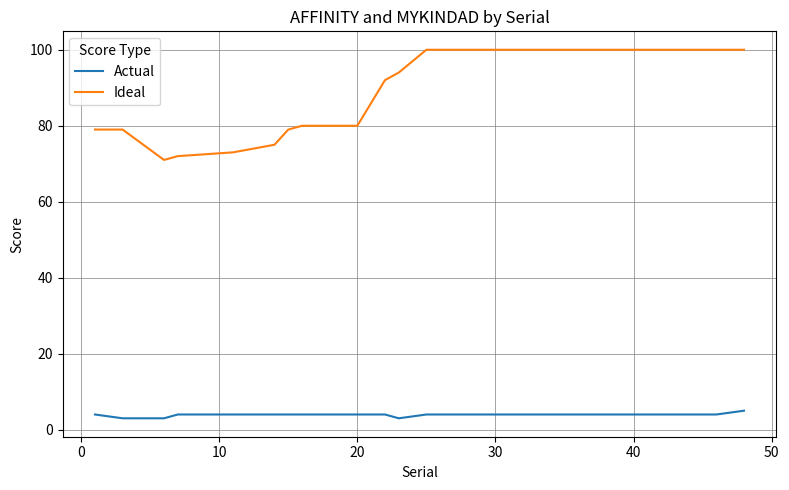

What is the maximum value for Actual?

5